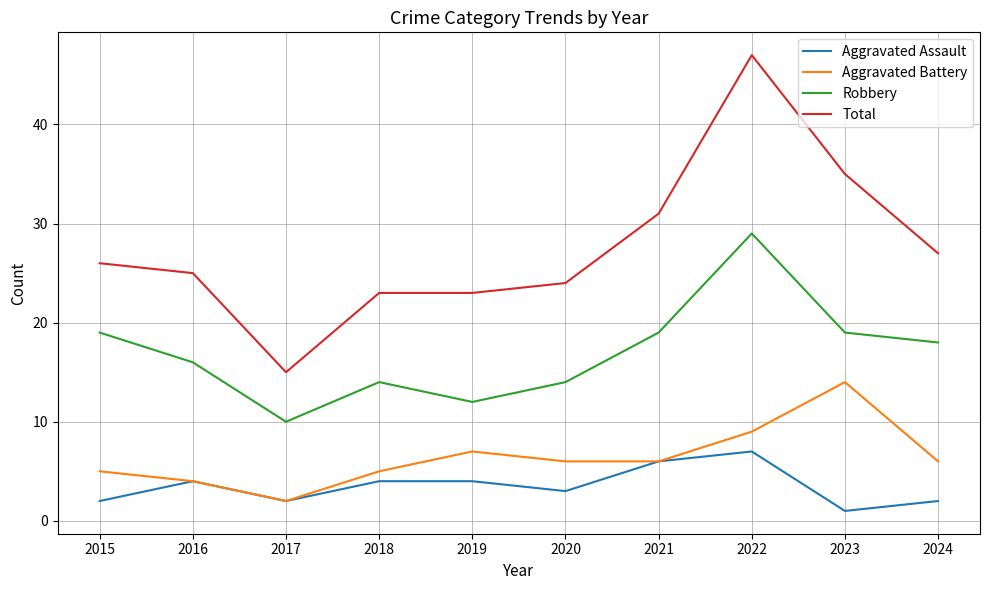

How many distinct data groups are displayed?

4